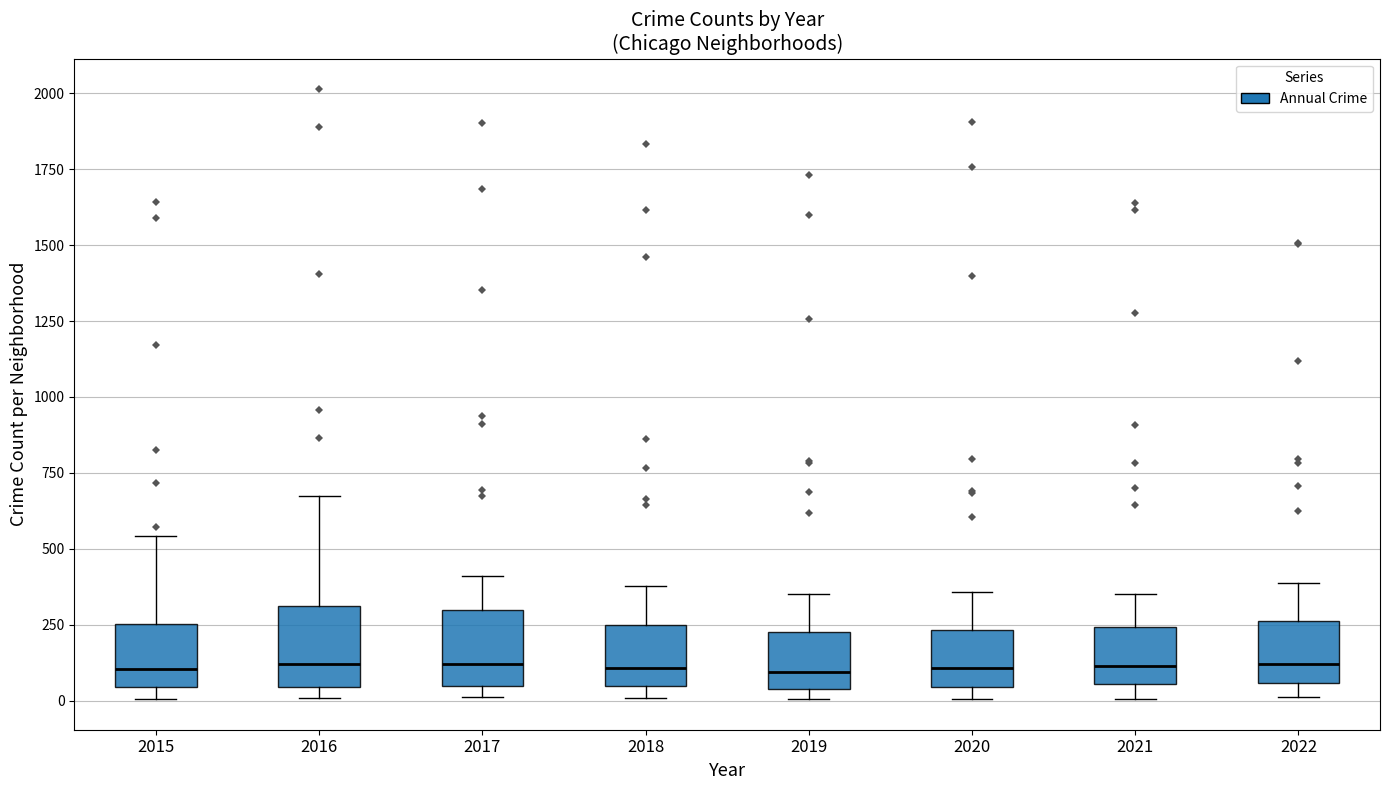

Where does the median line of the box at x = 2019 sit on the y-axis? The values are not printed on the chart, so give them approximately, as read against the axis.

100